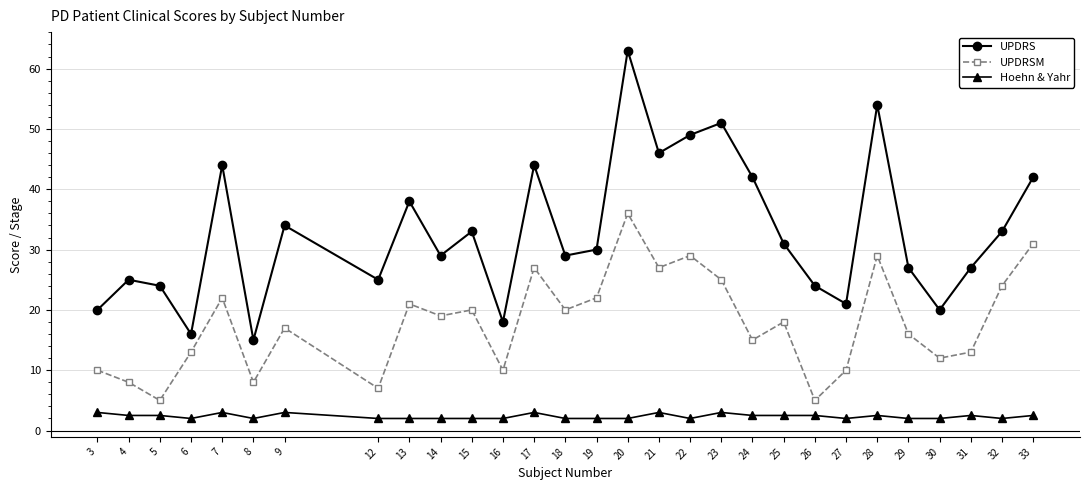

How many interior local peaks does the UPDRS series have?

9